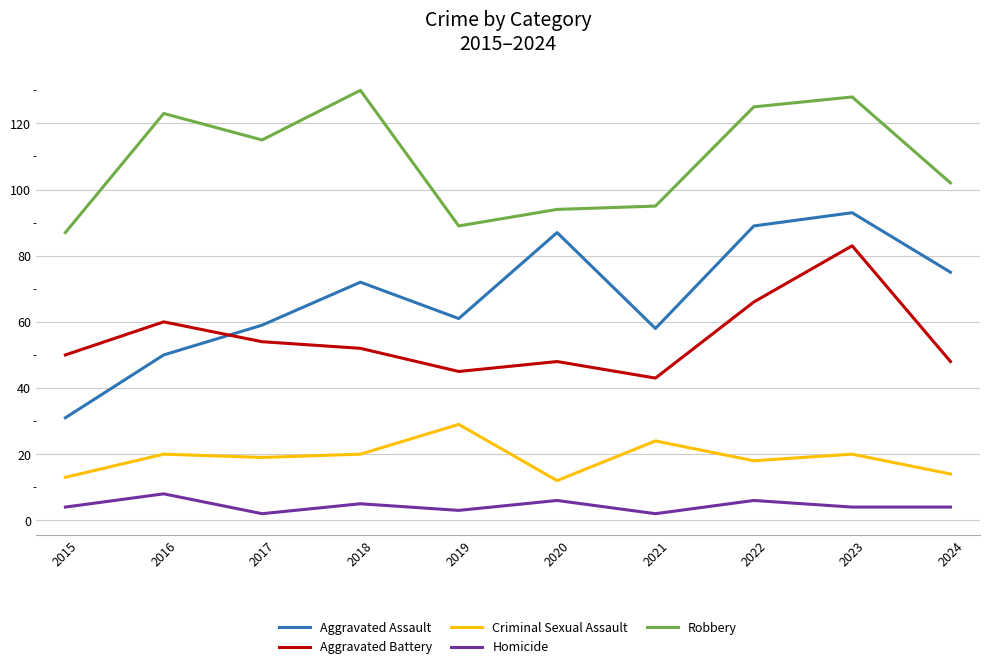

Is the value of Robbery at 2022 greater than the value of Criminal Sexual Assault at 2019?

Yes